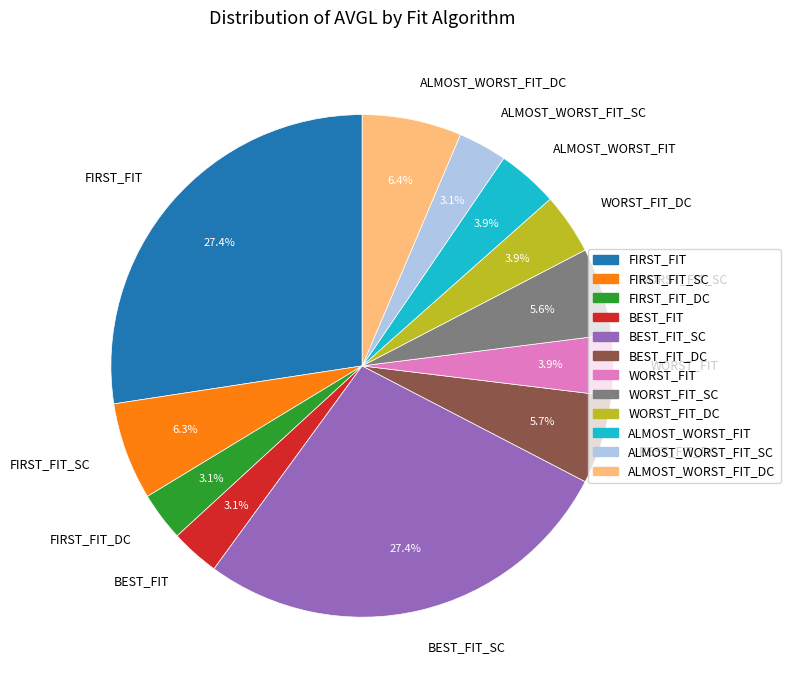

Combined, do WORST_FIT_SC and ALMOST_WORST_FIT account for over 50%?

No